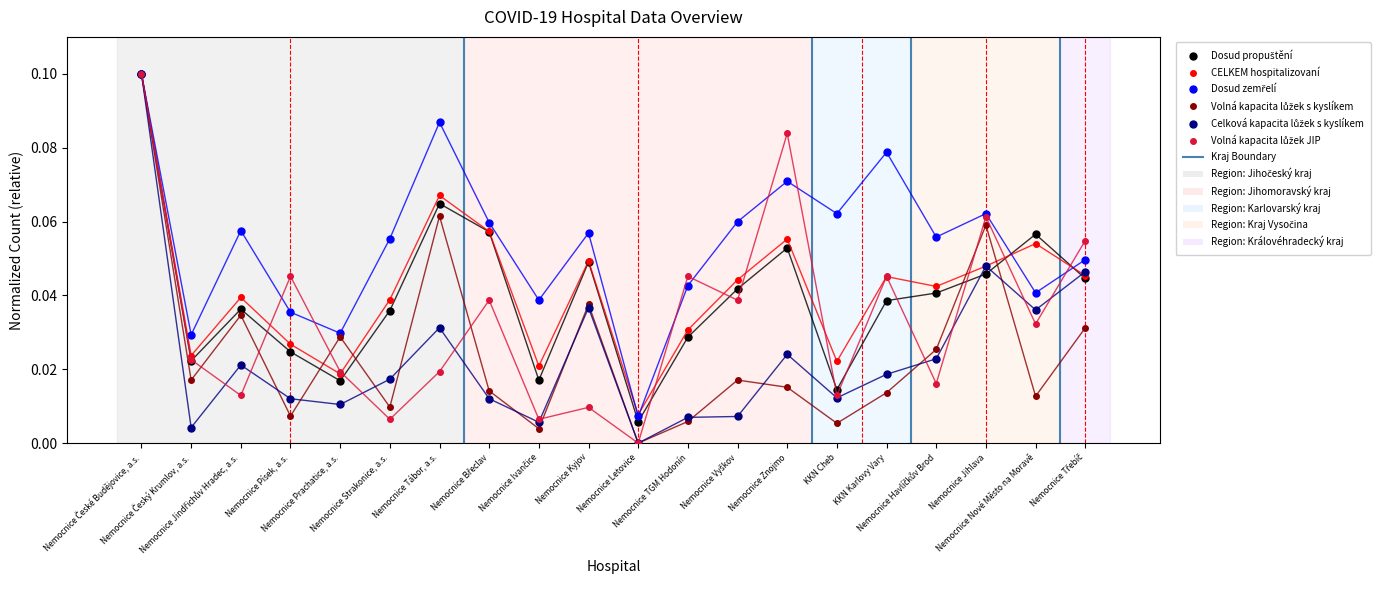

How many lines are shown in the chart?

6